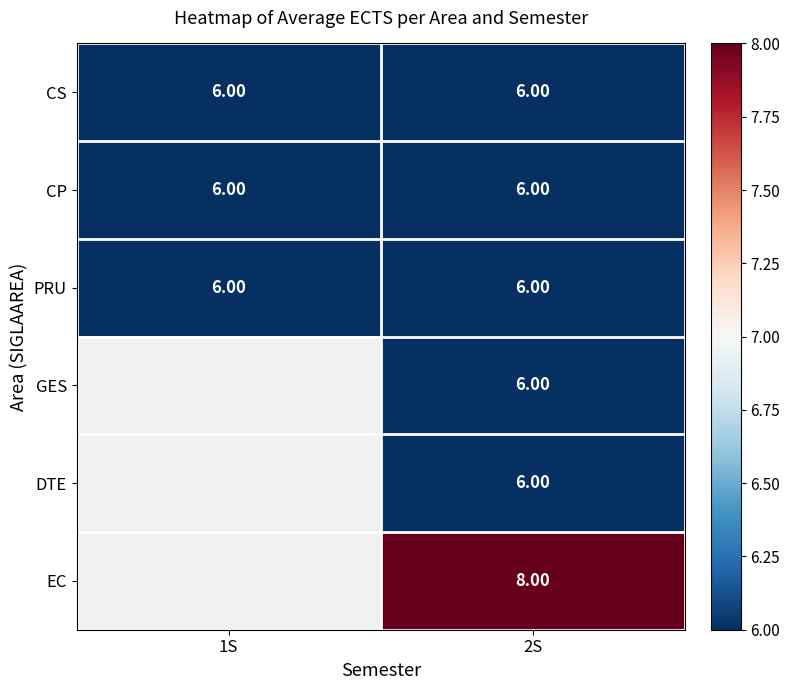

Rank the series by their maximum value, from lowest to highest.

CS, CP, PRU, GES, DTE, EC